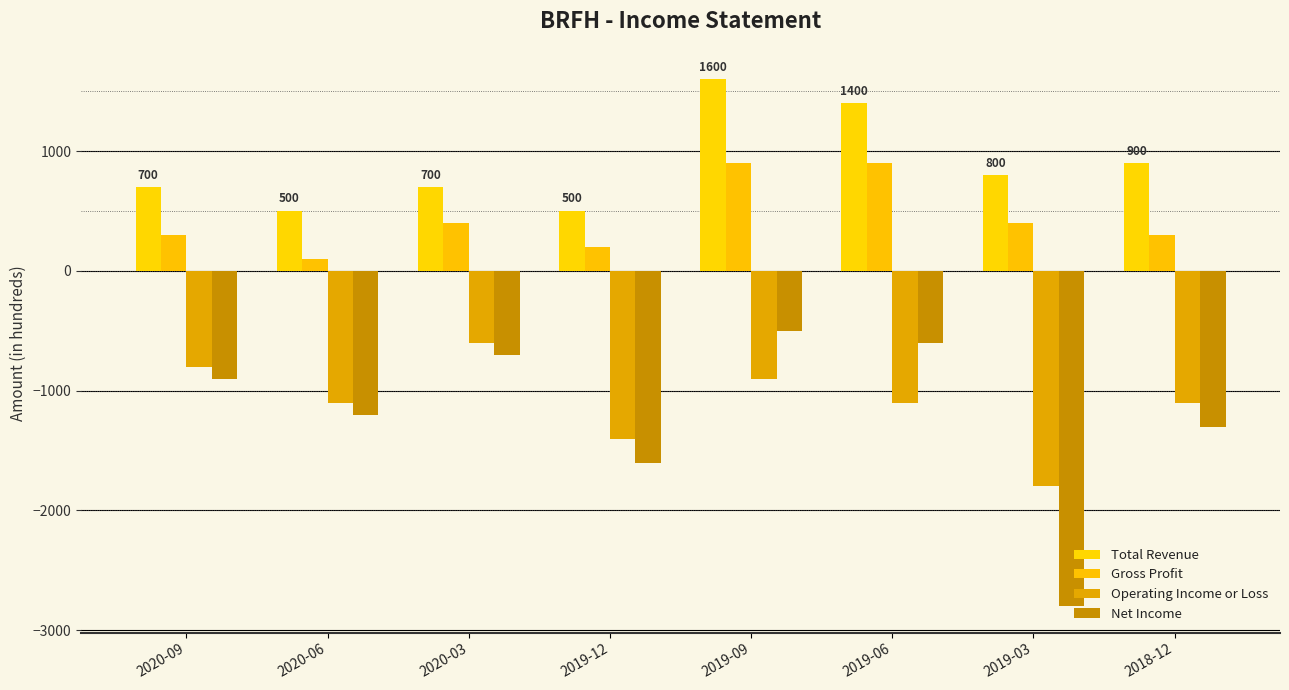

List the labels in order of Total Revenue value, smallest first.

2020-06, 2019-12, 2020-09, 2020-03, 2019-03, 2018-12, 2019-06, 2019-09